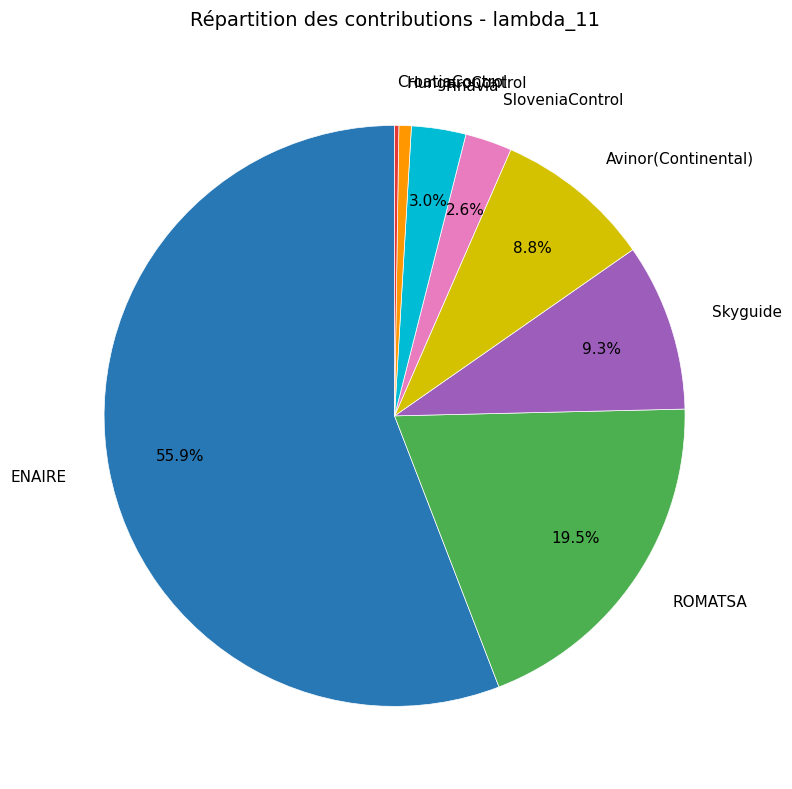

To the nearest percent, what is the difference between the largest and smallest slice percentages?

56%